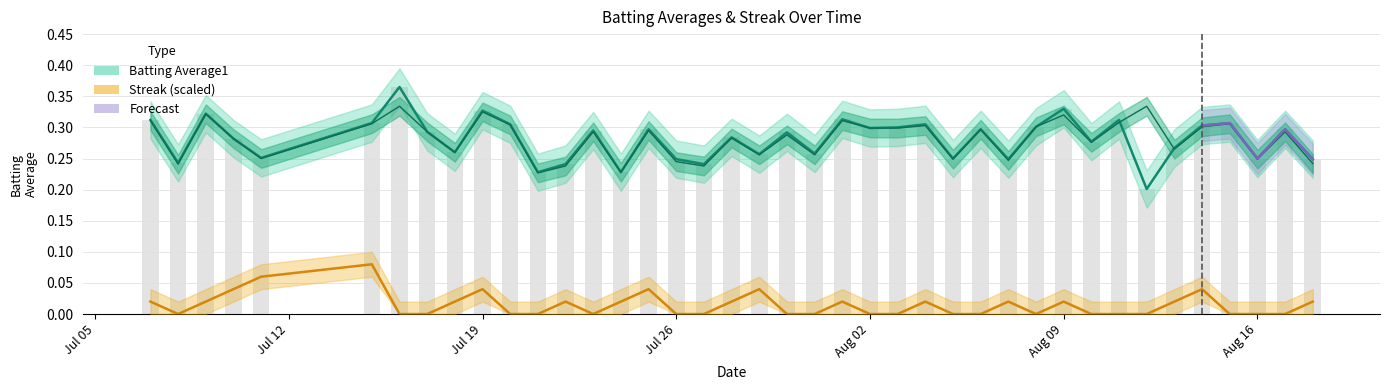

What is the sum of all Streak values?

0.6